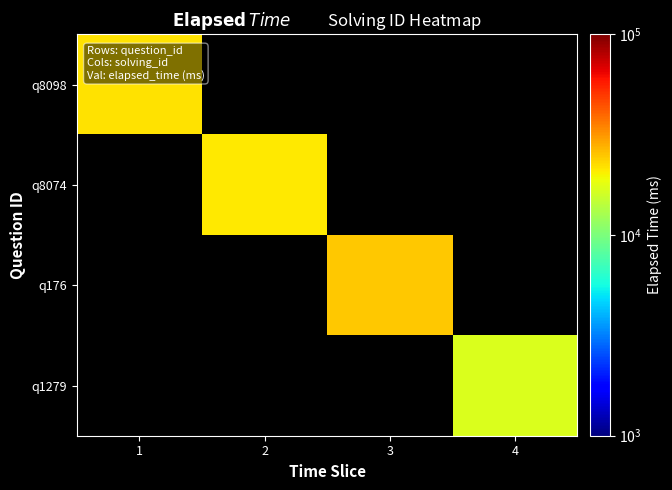

The q8074 series shows 7857.3 at 2. True or false?

False